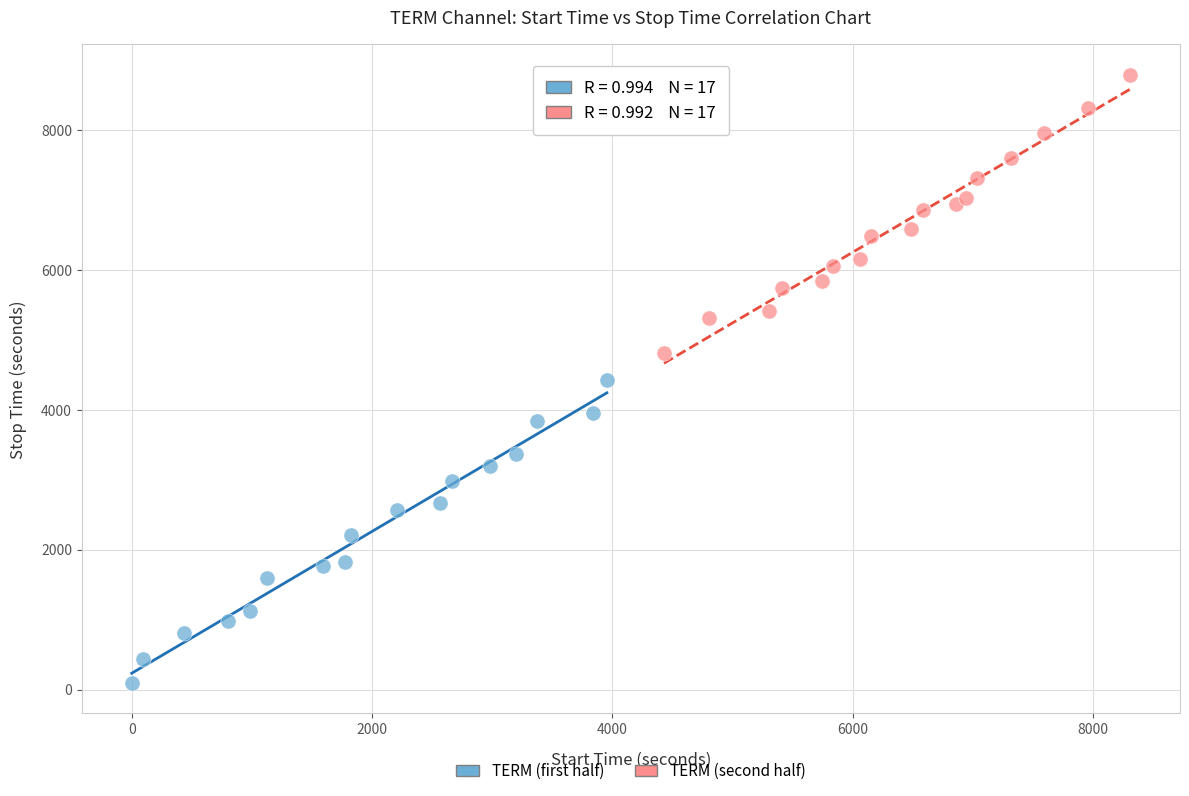

Which series contains the highest Y value?

TERM (second half)